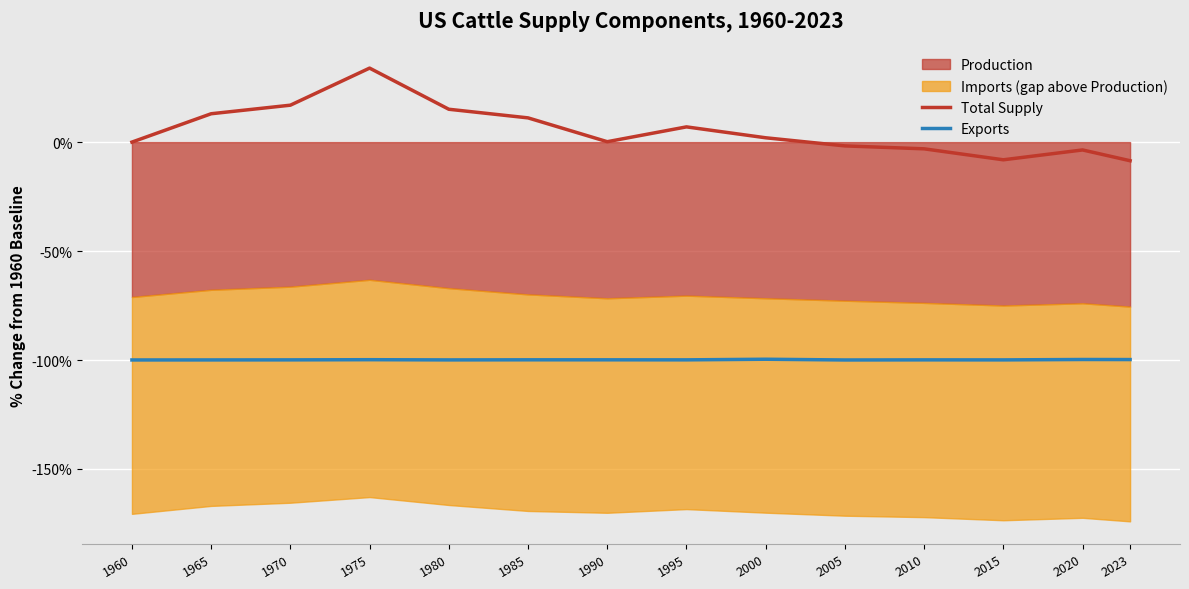

True or false: Exports and Total Supply intersect in this chart.

False